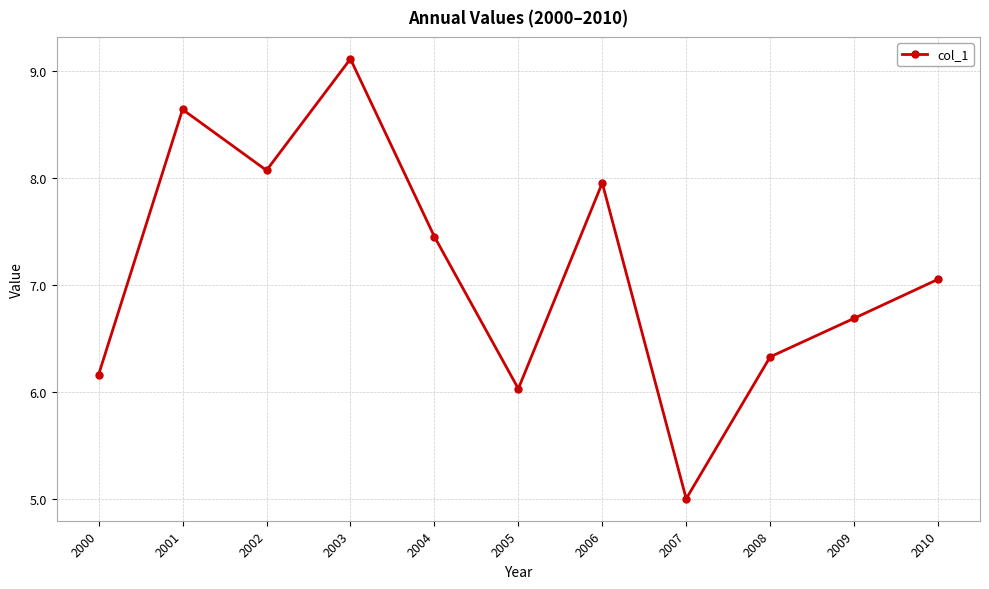

What is the difference between the values at 2004 and 2008?

1.1